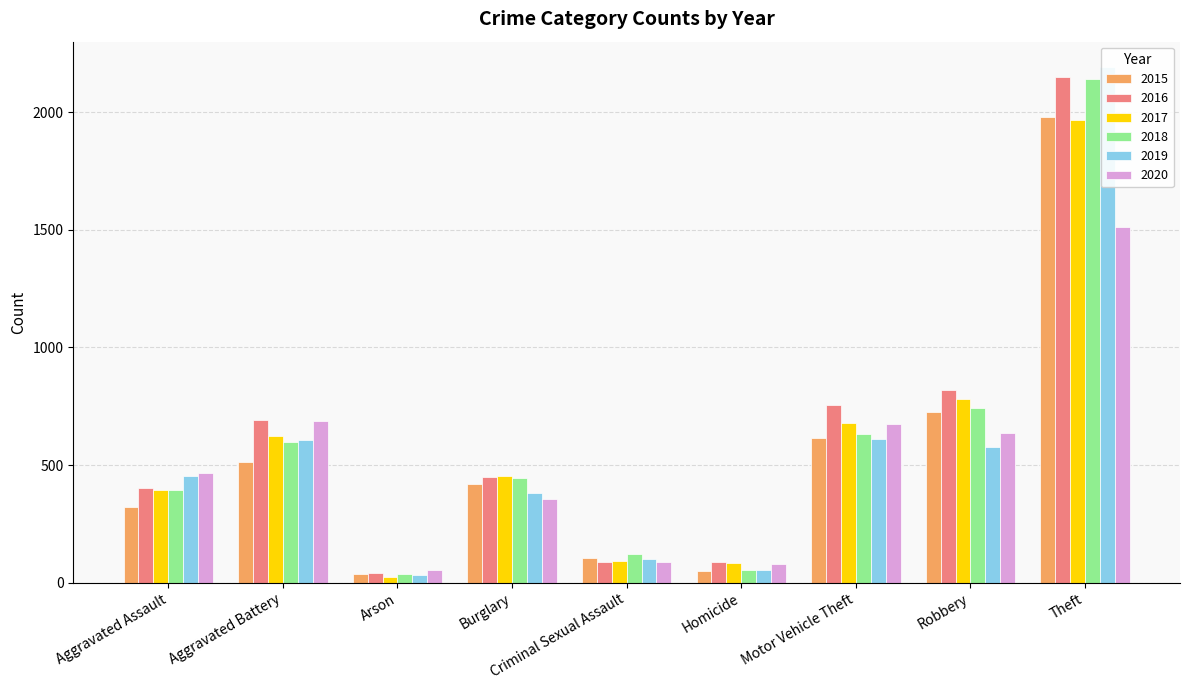

The value of 2017 at Arson is 23. True or false?

True